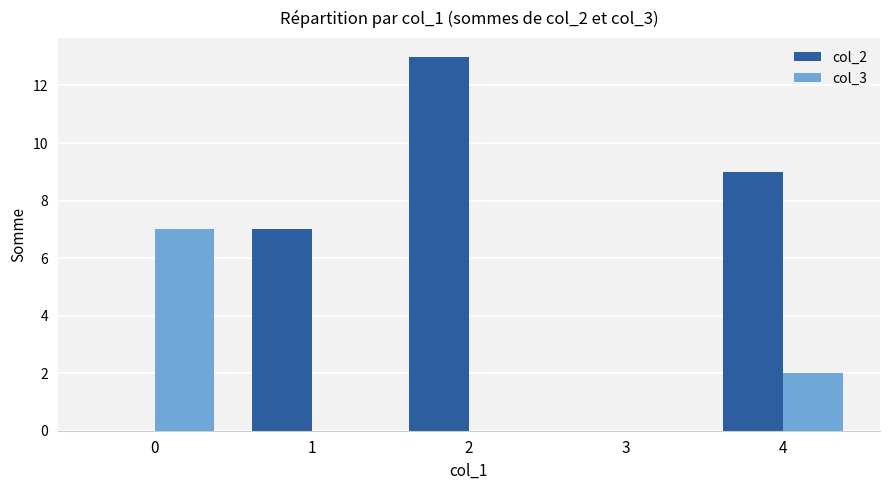

How many data points does each series have?

5